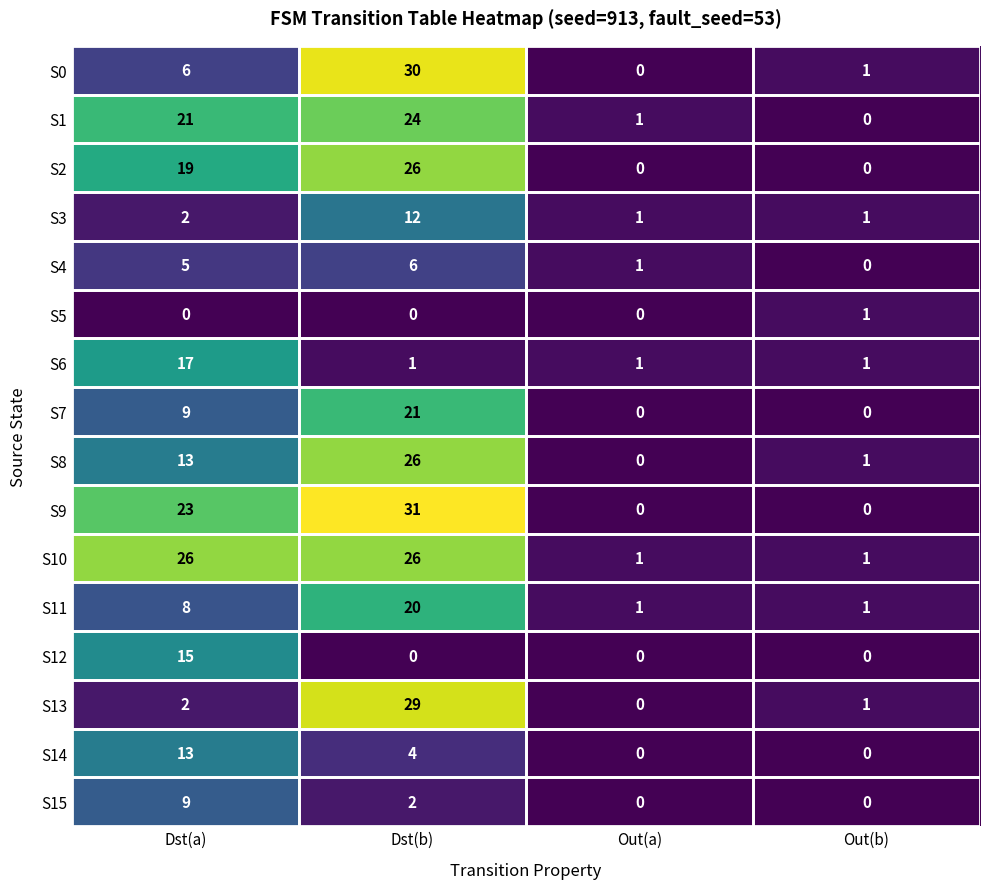

How many S2 values are between 0 and 26?

4